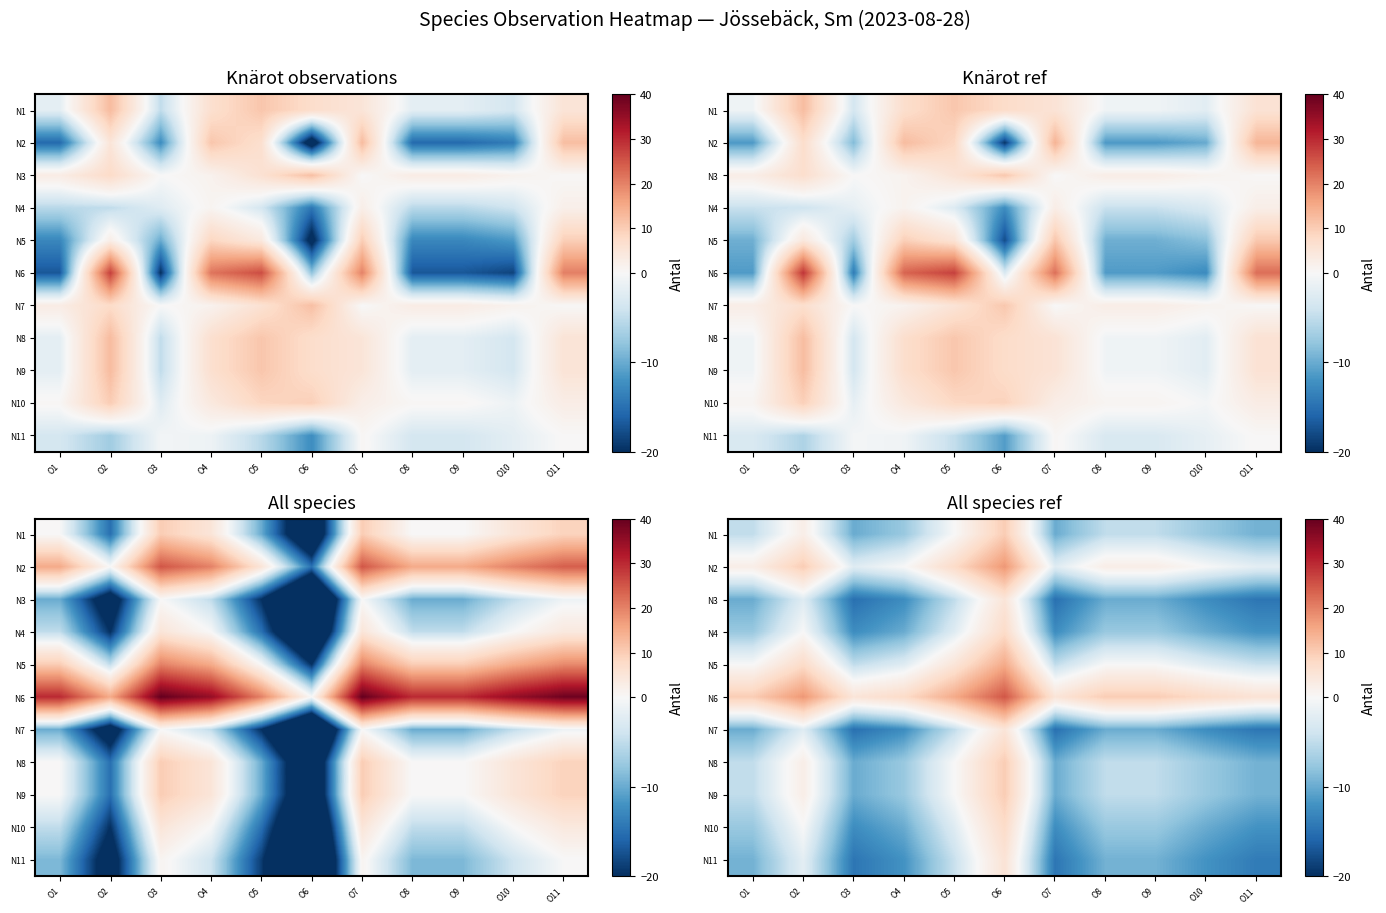

What is the total value across all series at O1?

-47.0